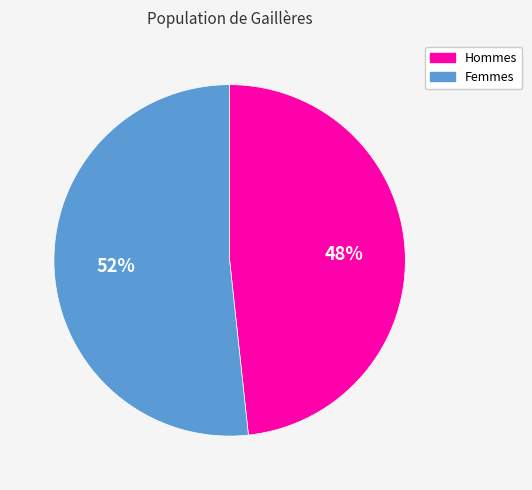

Does any single category account for the majority?

Yes